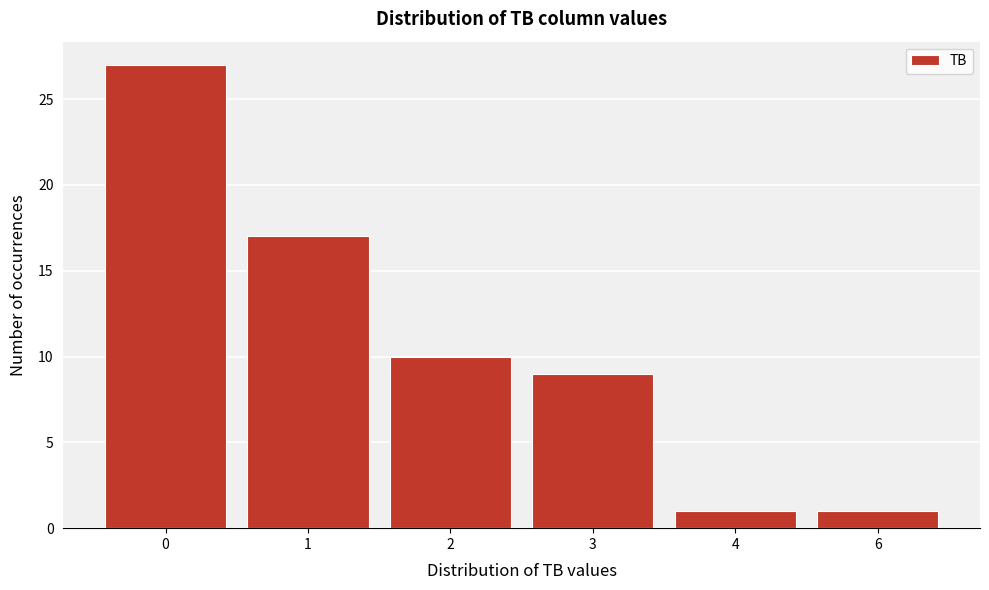

Reading left to right, transcribe all the data shown in this chart.

27	17	10	9	1	1